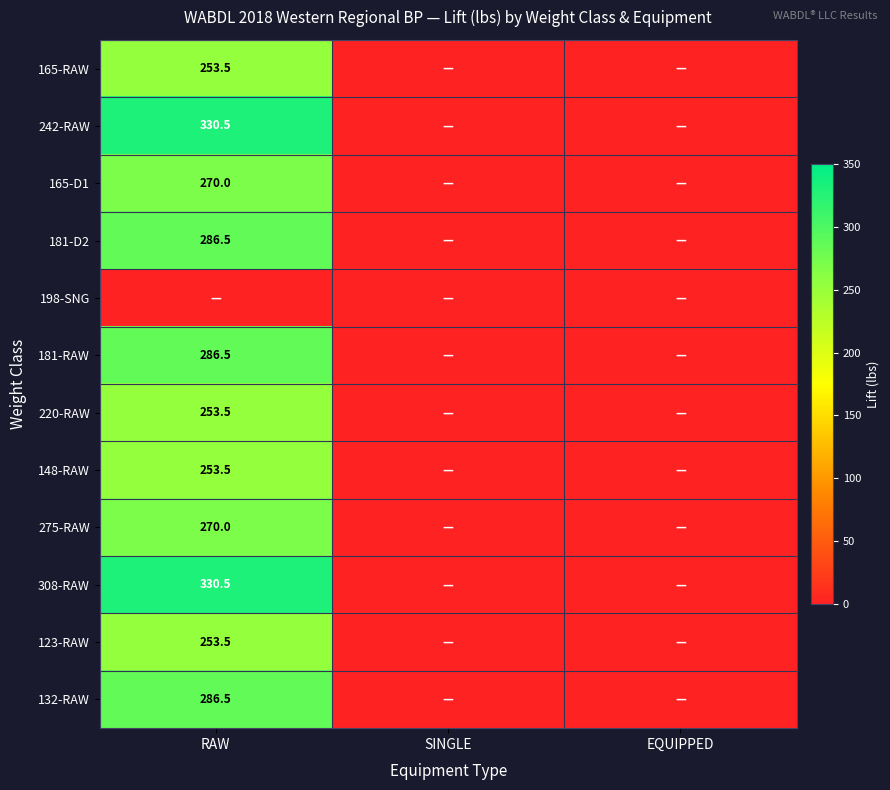

Is it true that 181-RAW equals 147.7 at RAW?

False